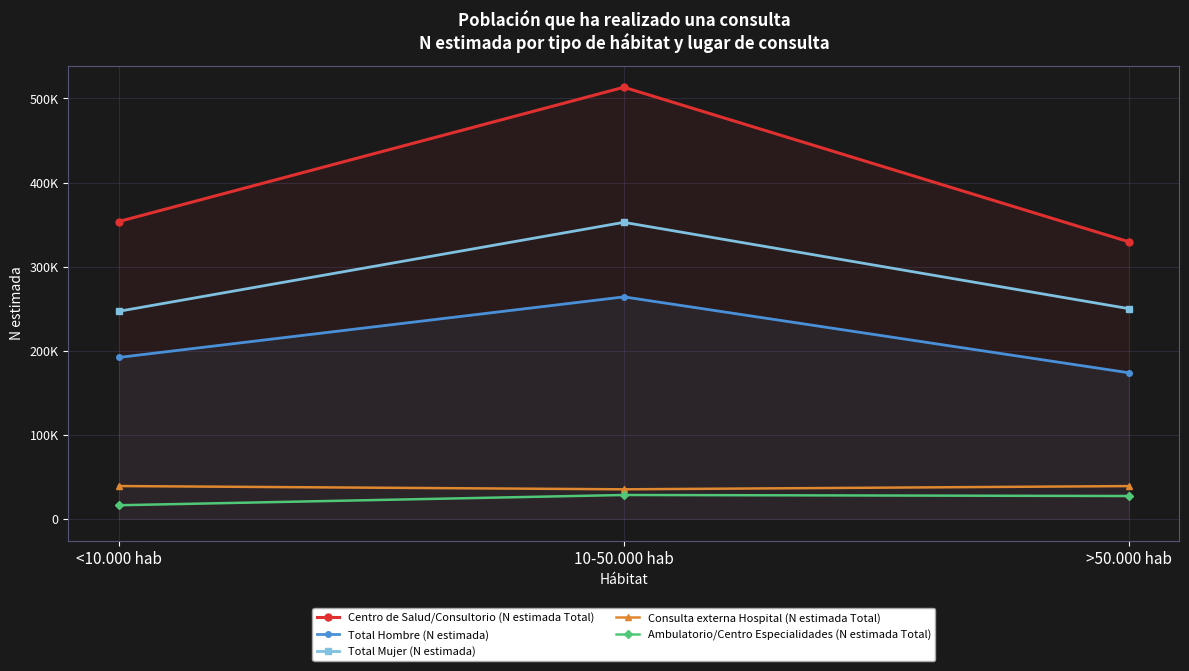

List the series in order of their peak value, highest first.

Centro de Salud/Consultorio (N estimada Total), Total Mujer (N estimada), Total Hombre (N estimada), Consulta externa Hospital (N estimada Total), Ambulatorio/Centro Especialidades (N estimada Total)